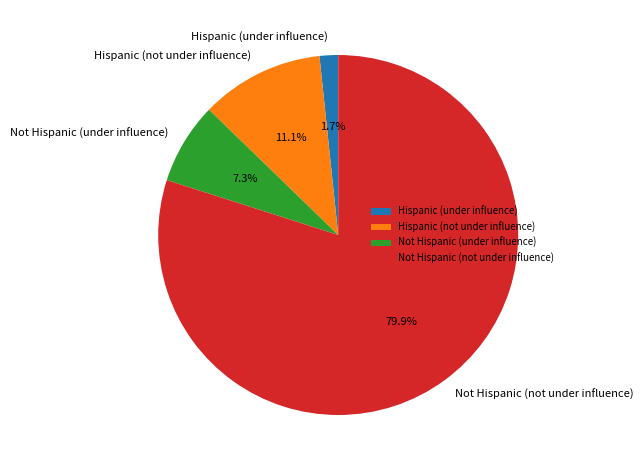

Which slice represents more than half of the pie?

Not Hispanic (not under influence)